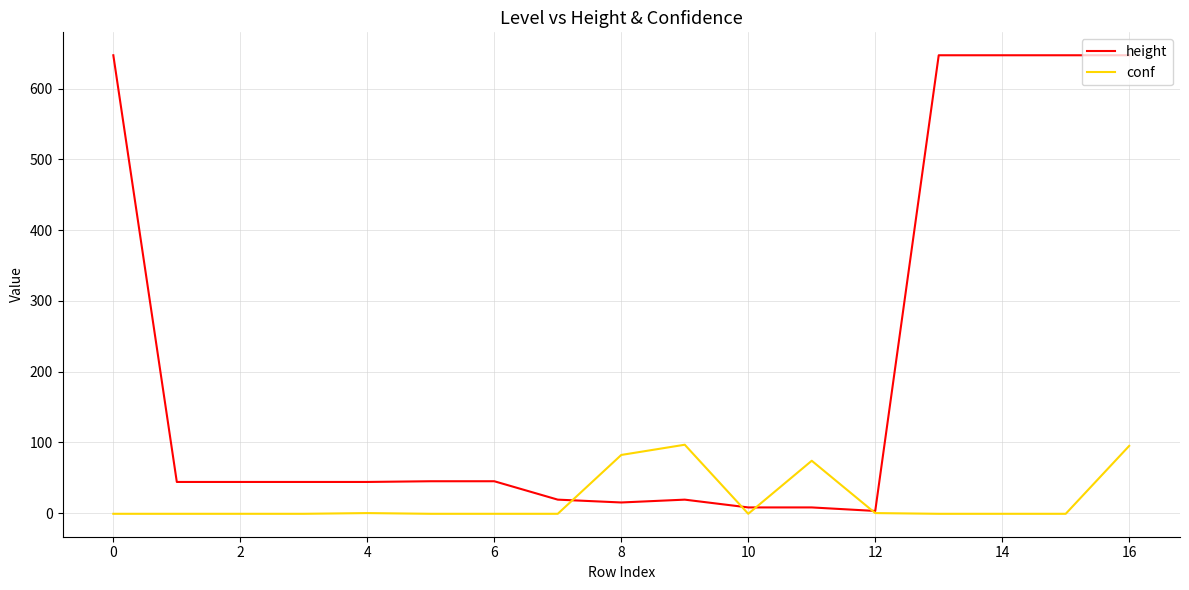

Is this an area chart (filled region under the line)?

No